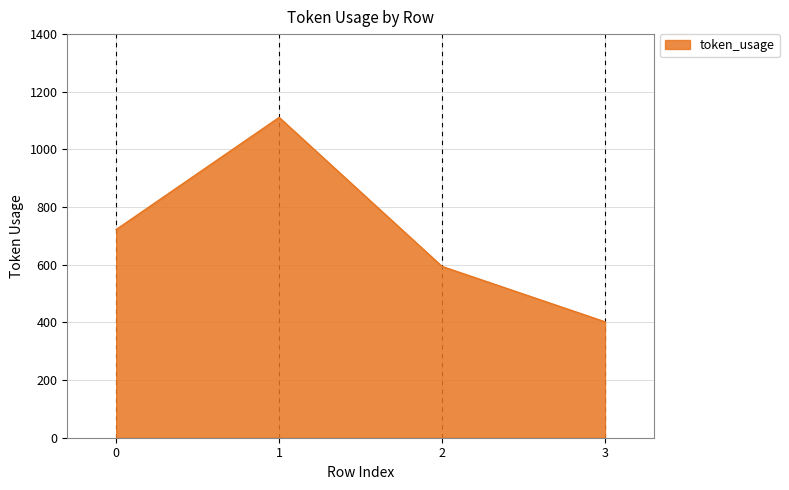

What is the greatest value displayed?

1111